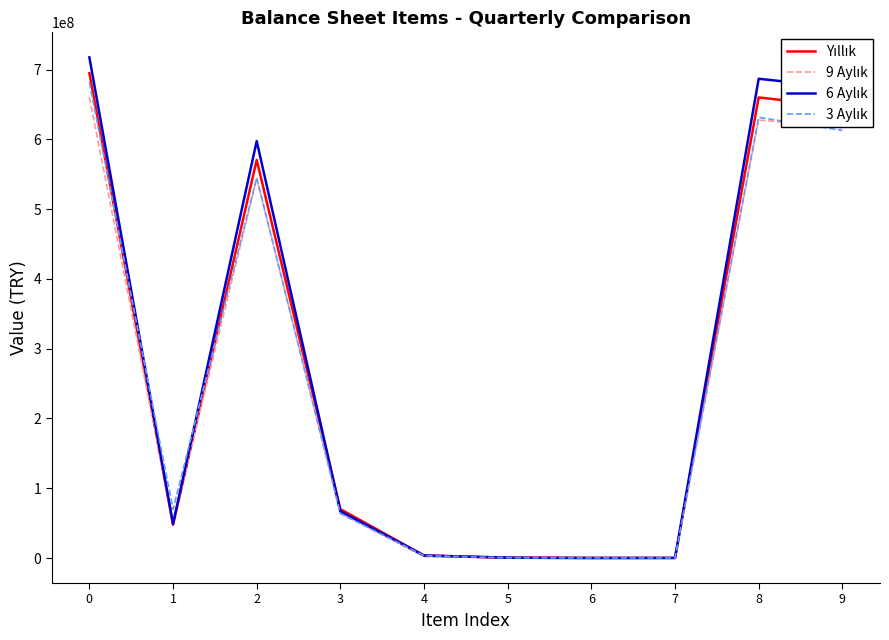

What is the total value across all series at 7?

695462